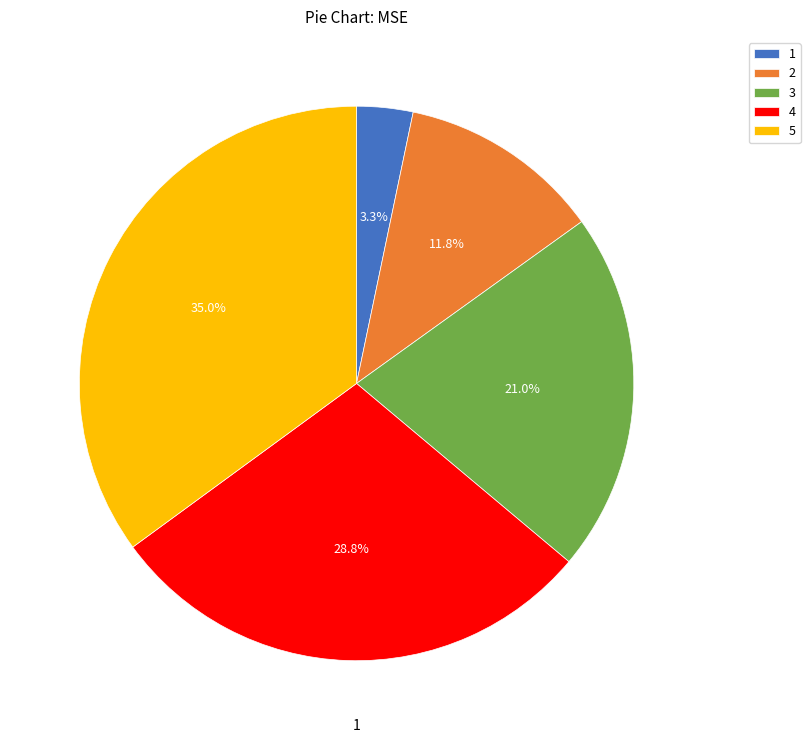

To the nearest percent, what is the difference between the 1 and 5 slice percentages?

32%